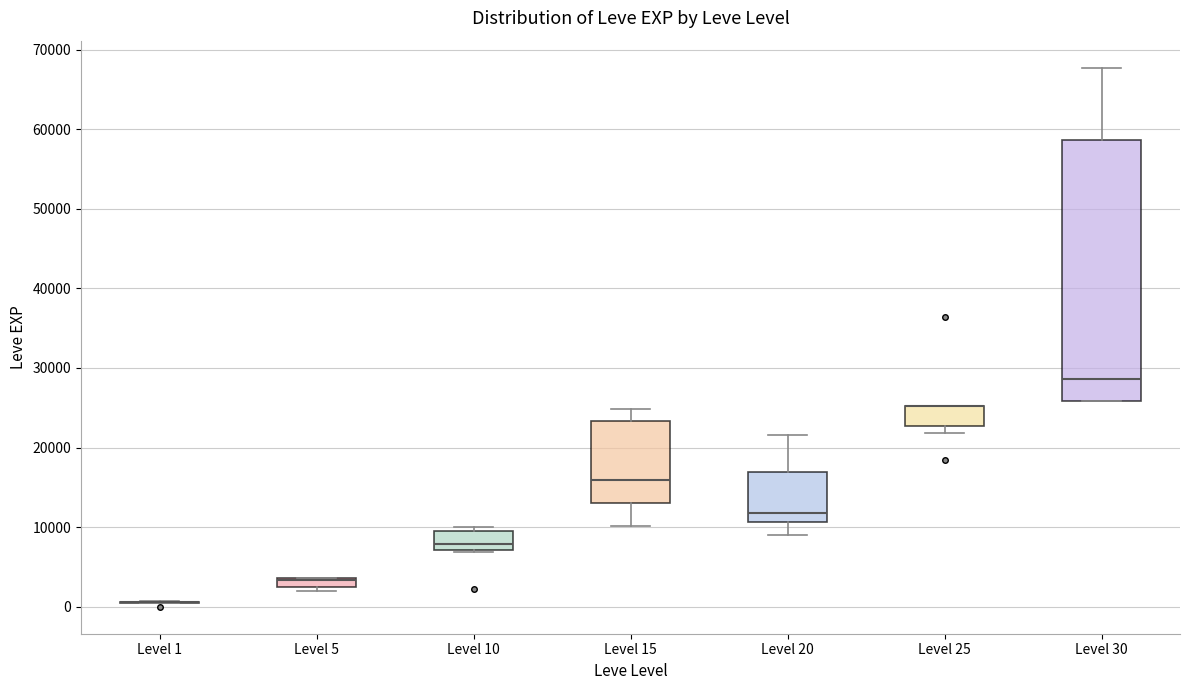

Where is the upper edge of the box for Level 5 on the y-axis? The values are not printed on the chart, so give them approximately, as read against the axis.

4000